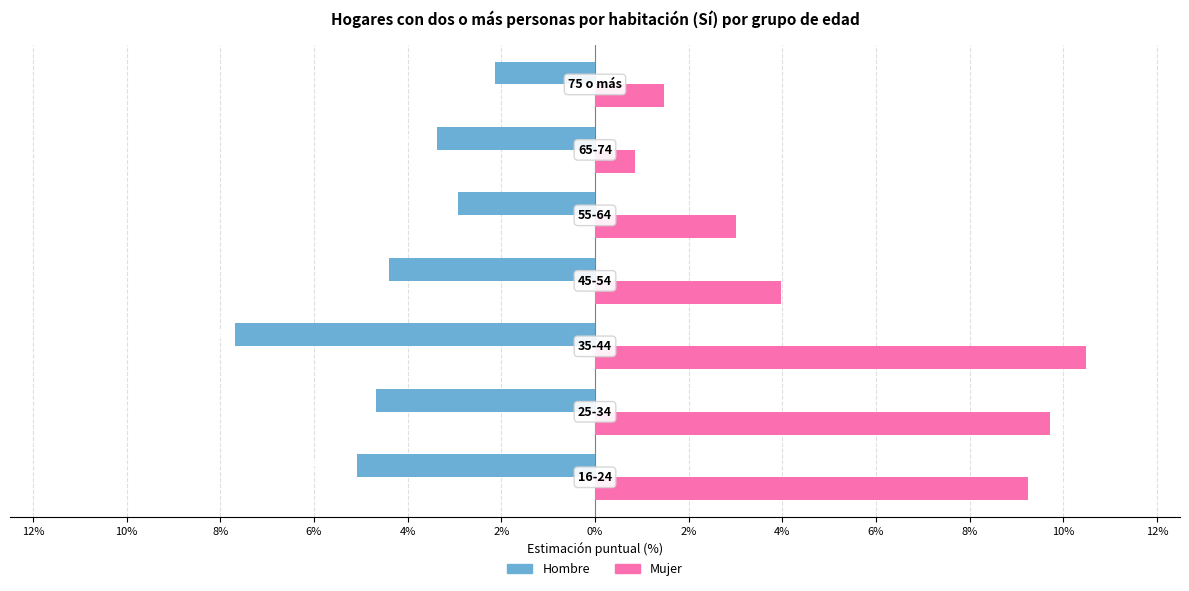

What are all the series names shown in the legend?

Hombre, Mujer